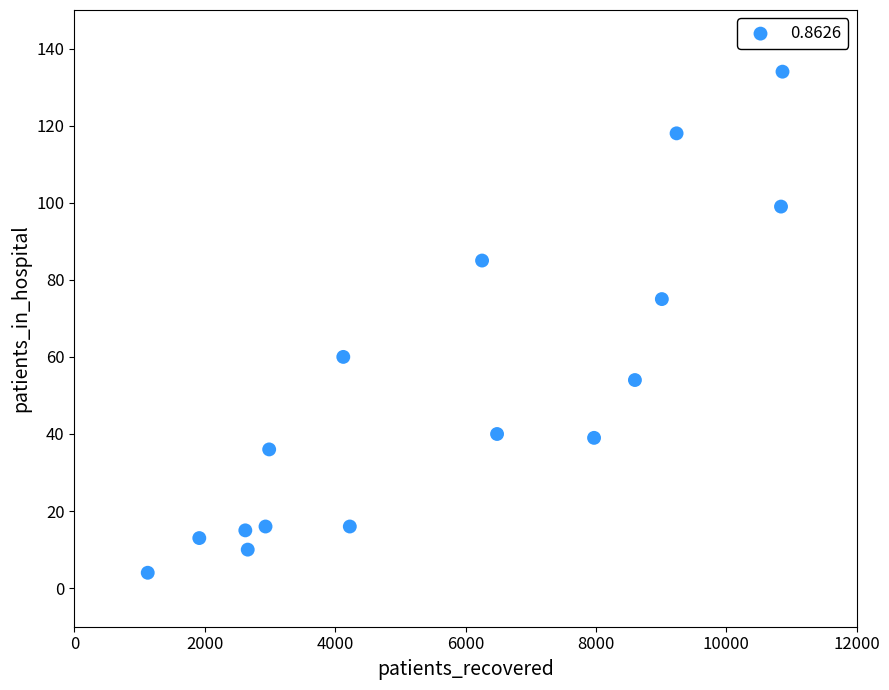

What Y value in the scatter plot is closest to 69?

75